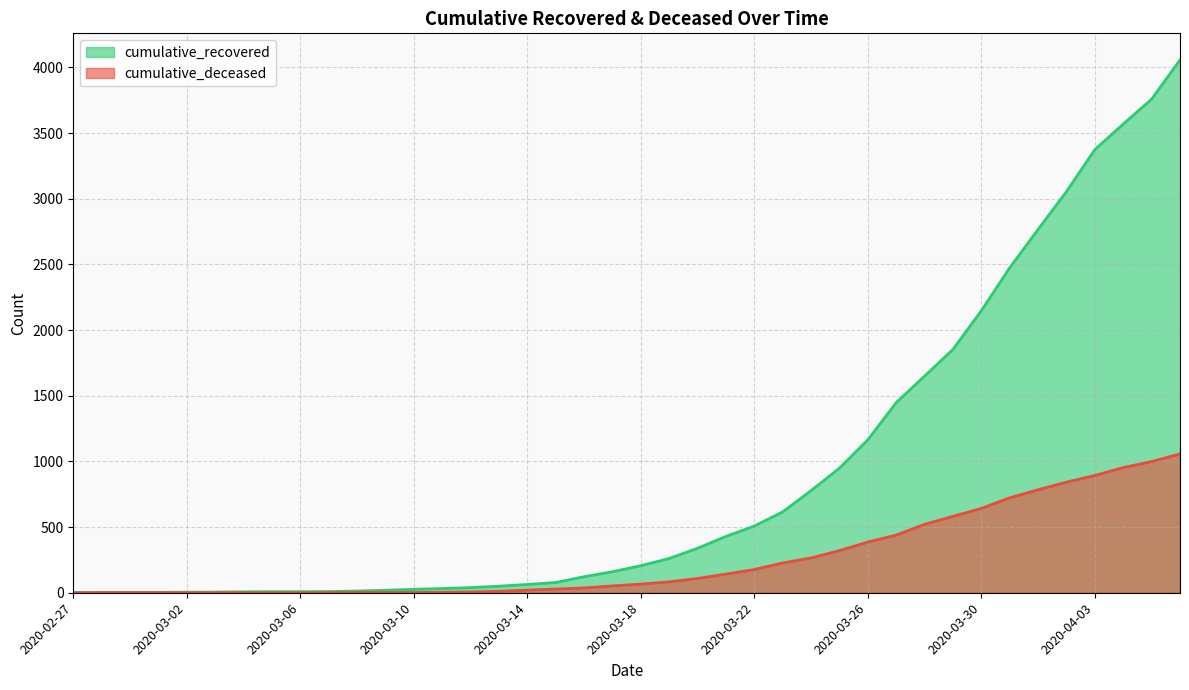

What is the difference between the cumulative_deceased values at 2020-03-21 and 2020-03-14?

122